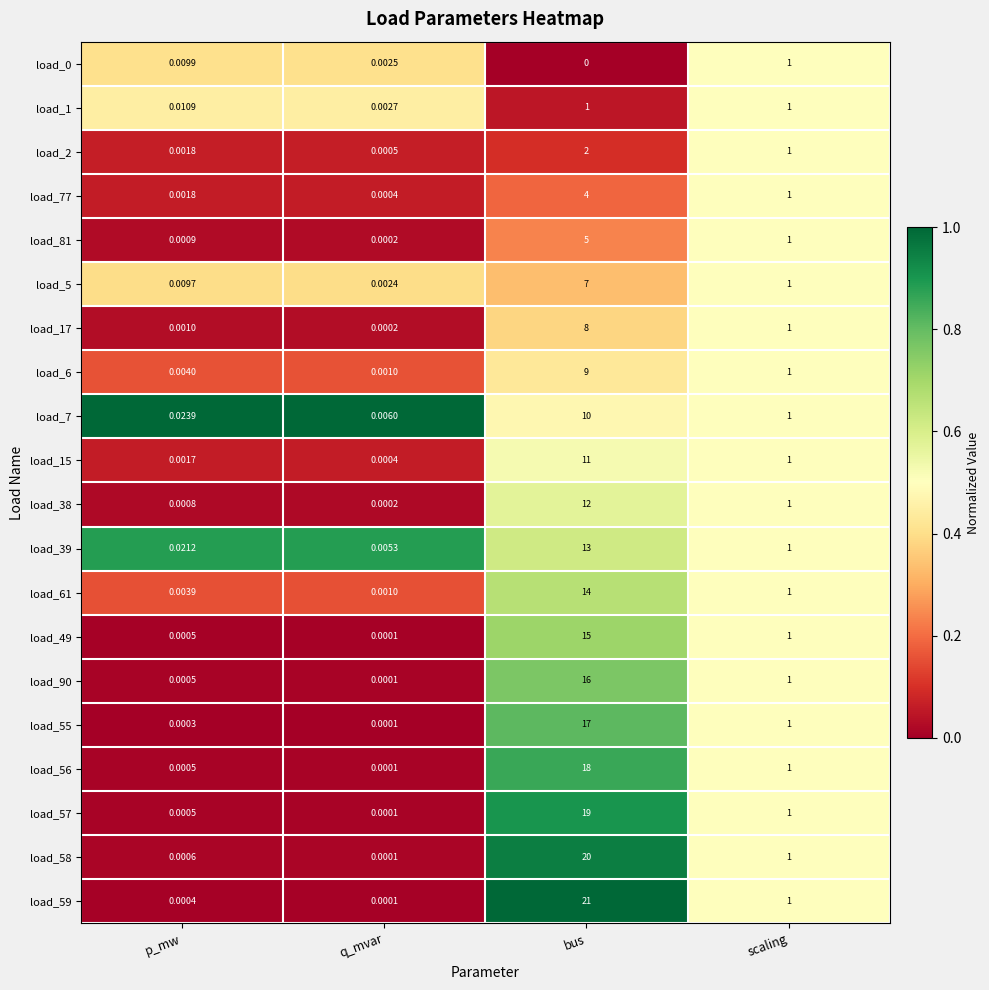

At which category is the sum across all series the highest?

bus